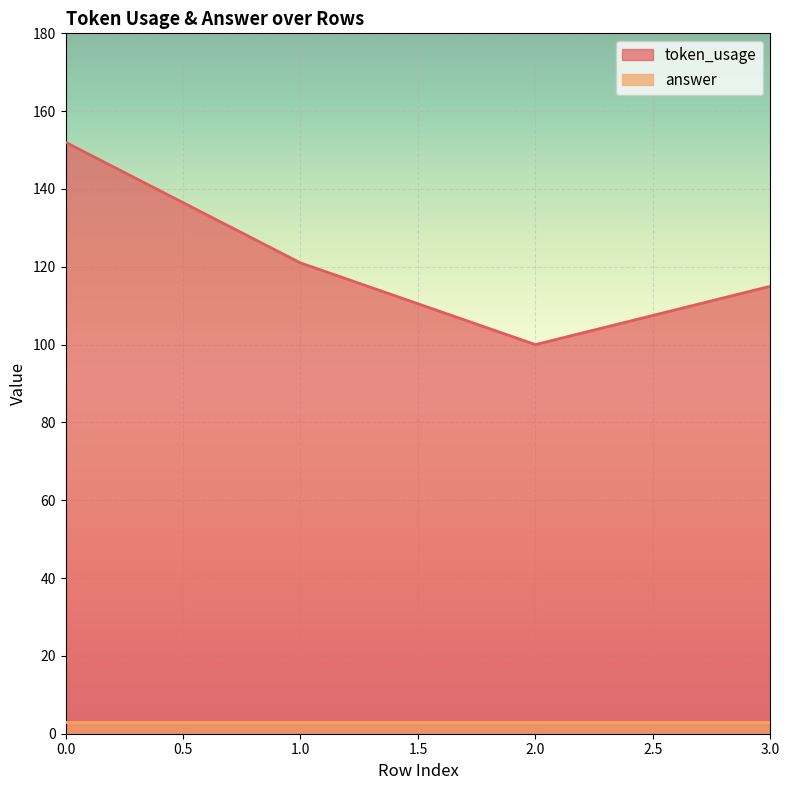

Rank the categories by value from highest to lowest.

0, 1, 3, 2